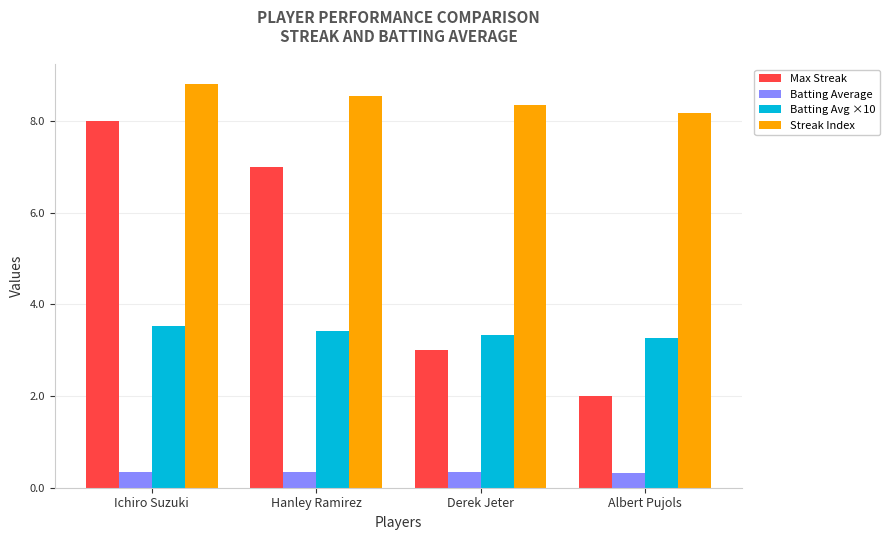

What is the difference between the highest and lowest values at Hanley Ramirez?

8.2